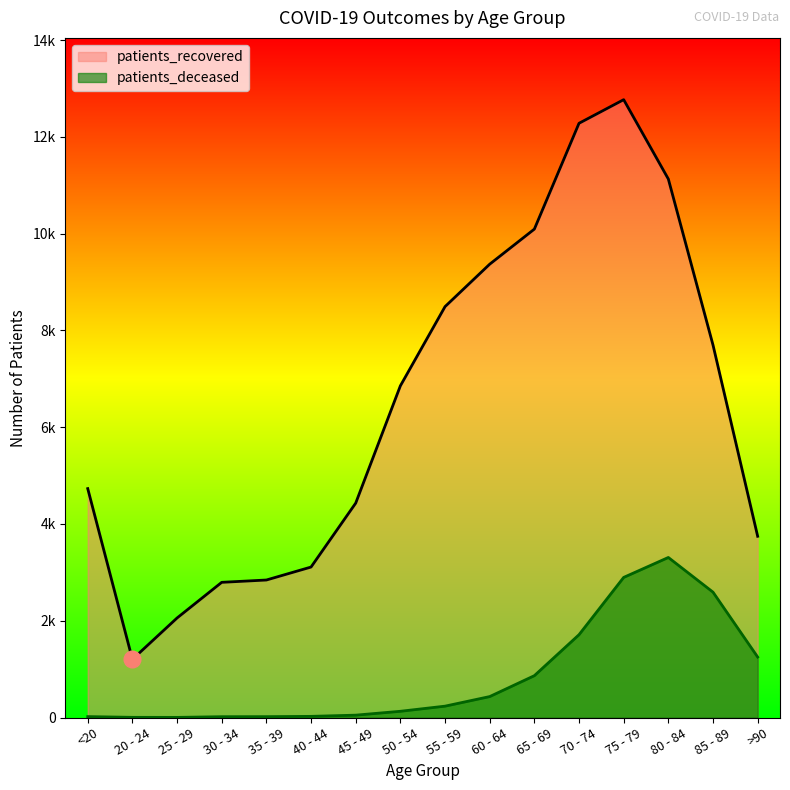

Which category has the highest value across all series?

75 - 79